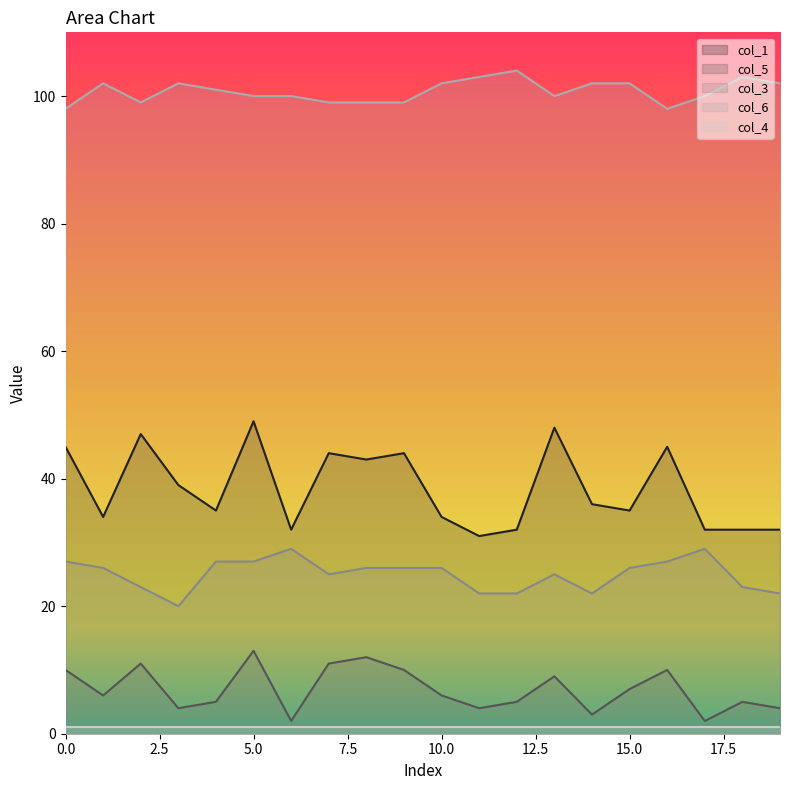

Which series has the largest total across all categories?

col_6